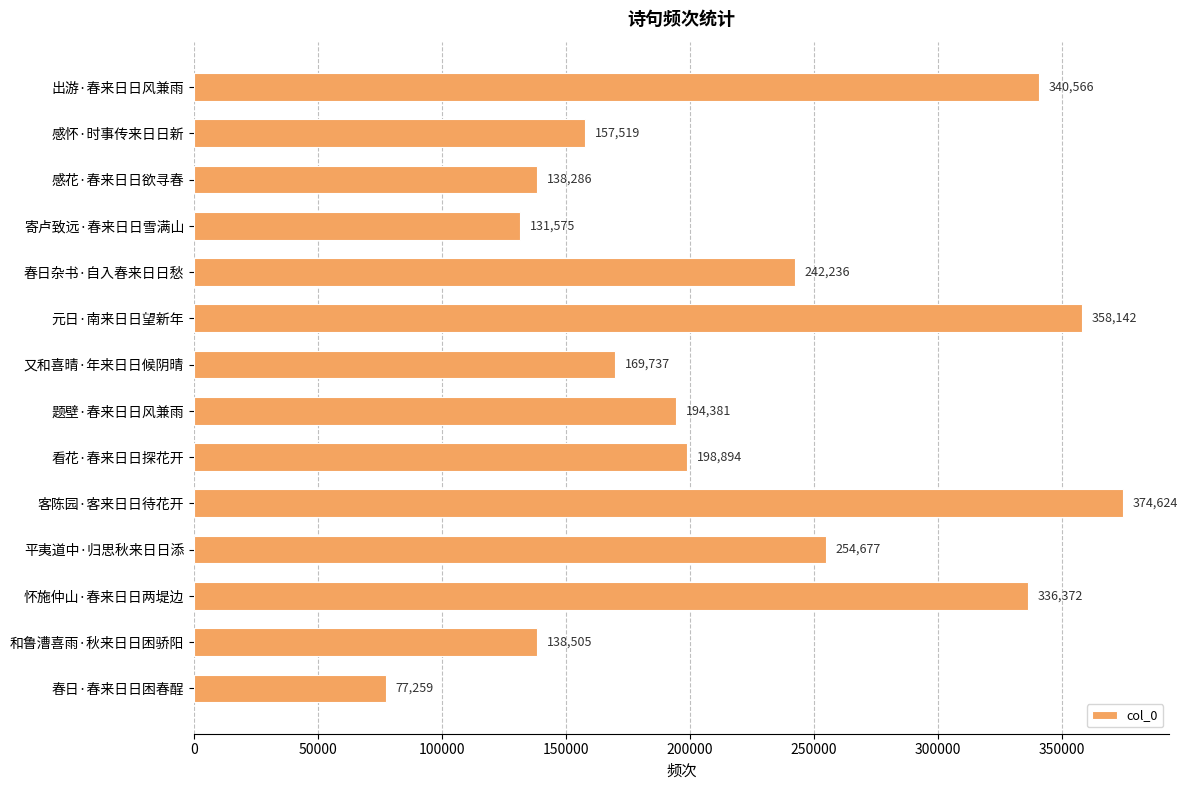

Reading bottom to top, transcribe all the data shown in this chart.

春日·春来日日困春酲=77259	和鲁漕喜雨·秋来日日困骄阳=138505	怀施仲山·春来日日两堤边=336372	平夷道中·归思秋来日日添=254677	客陈园·客来日日待花开=374624	看花·春来日日探花开=198894	题壁·春来日日风兼雨=194381	又和喜晴·年来日日候阴晴=169737	元日·南来日日望新年=358142	春日杂书·自入春来日日愁=242236	寄卢致远·春来日日雪满山=131575	感花·春来日日欲寻春=138286	感怀·时事传来日日新=157519	出游·春来日日风兼雨=340566